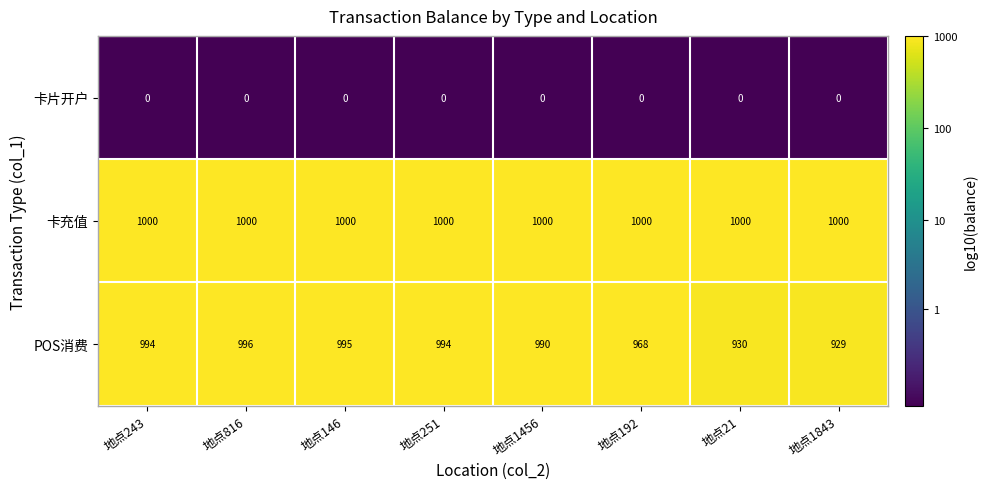

The 卡片开户 series shows 0 at 地点1843. True or false?

True